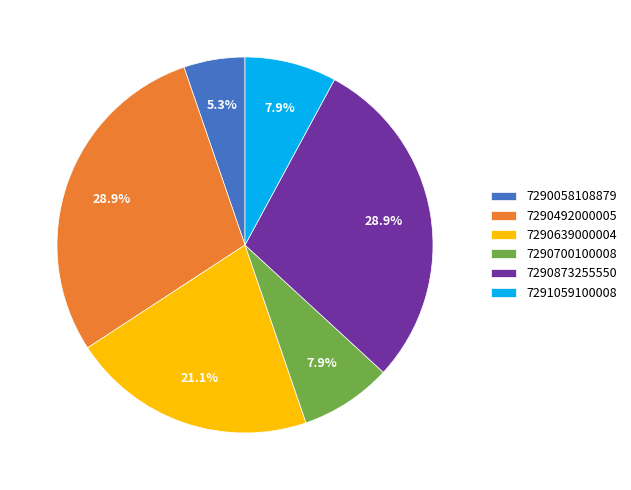

Between 7291059100008 and 7290873255550, which is larger?

7290873255550